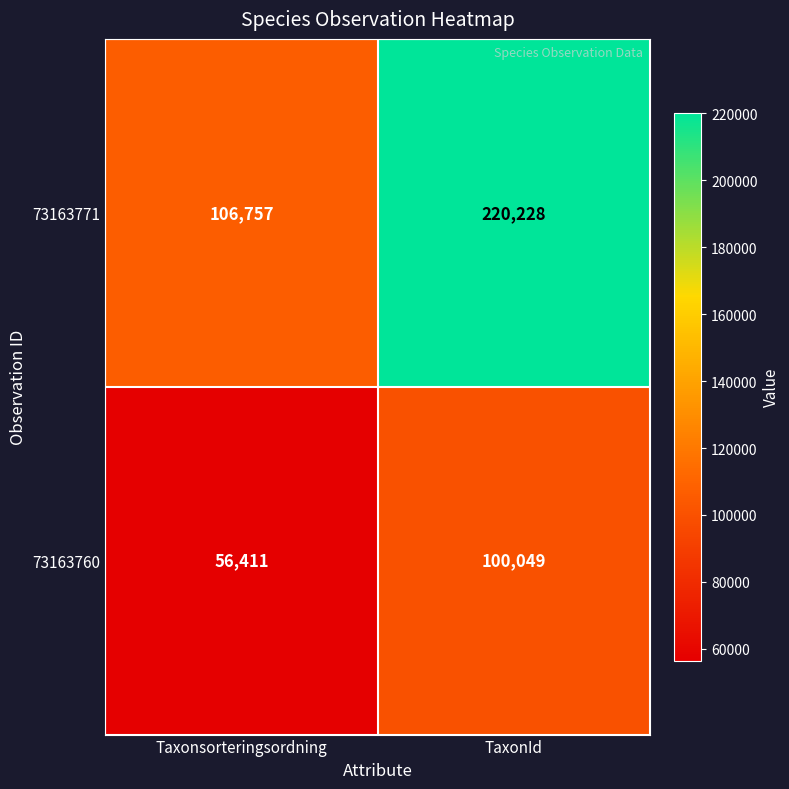

What is the sum of the 73163771 values at Taxonsorteringsordning and TaxonId?

326985